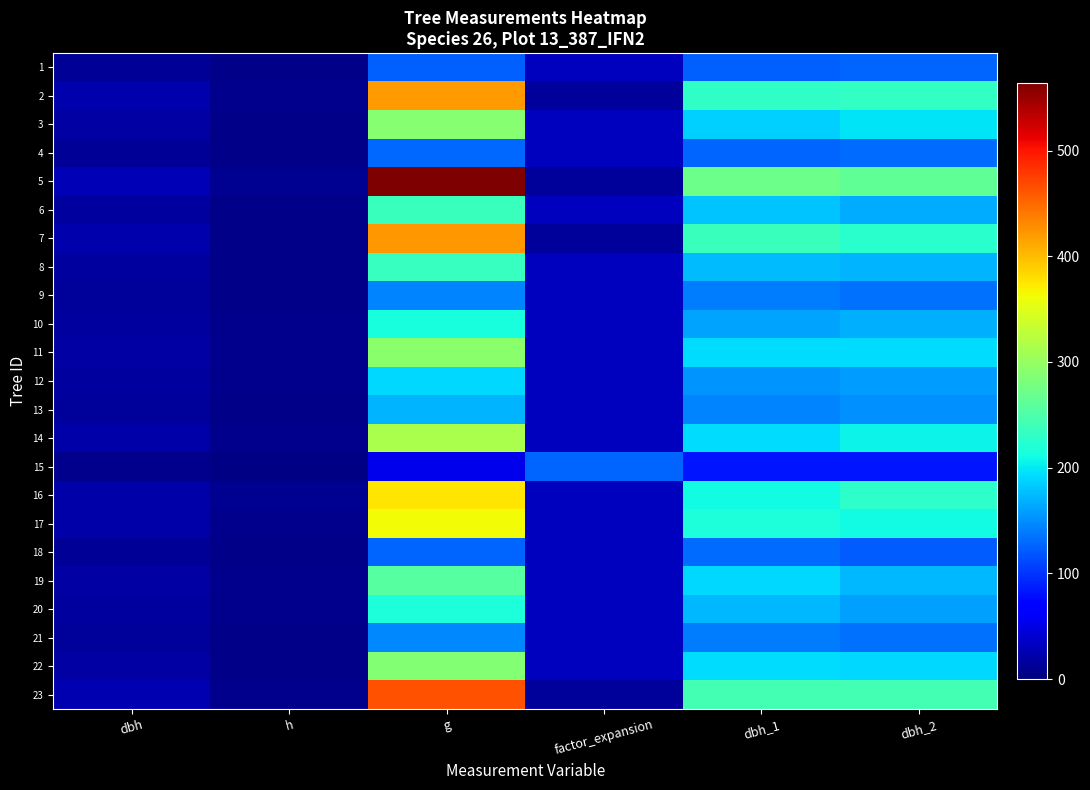

Which label corresponds to the smallest value in the chart?

h